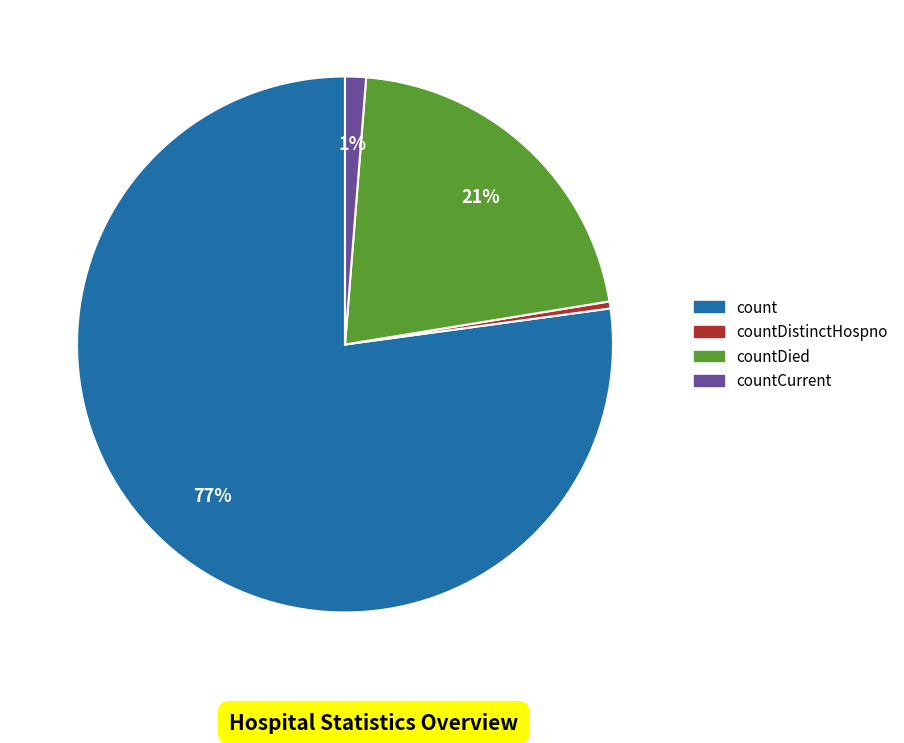

Is there any slice that represents more than half of the pie?

Yes